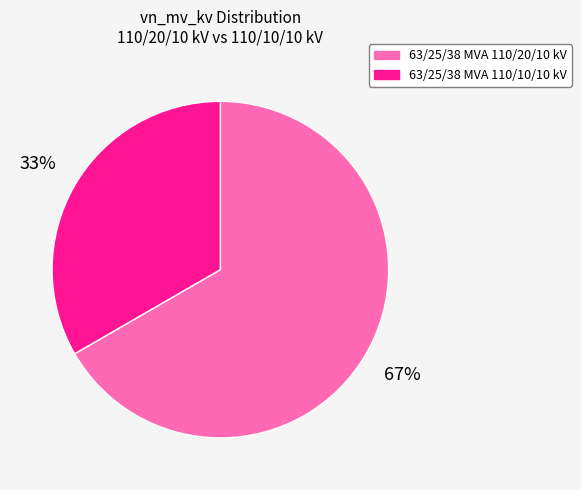

To the nearest percent, what is the combined percentage of 63/25/38 MVA 110/20/10 kV and 63/25/38 MVA 110/10/10 kV?

100%